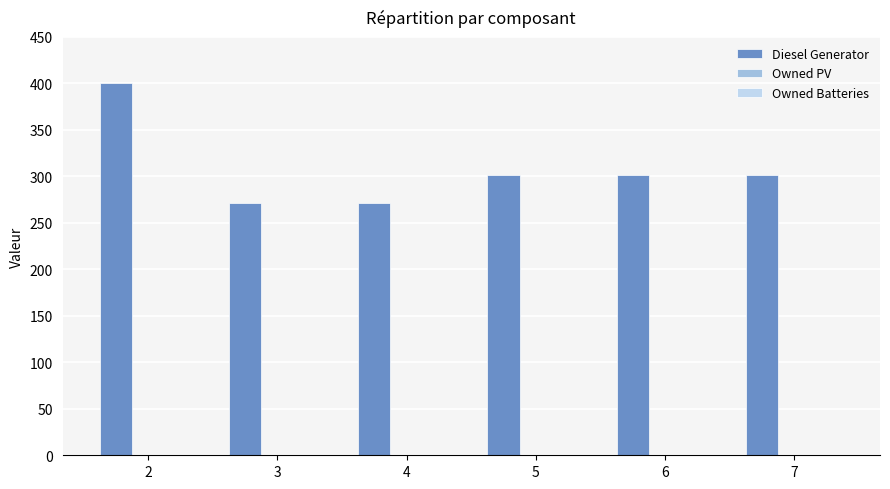

What is the change in value from 2 to 7?

-98